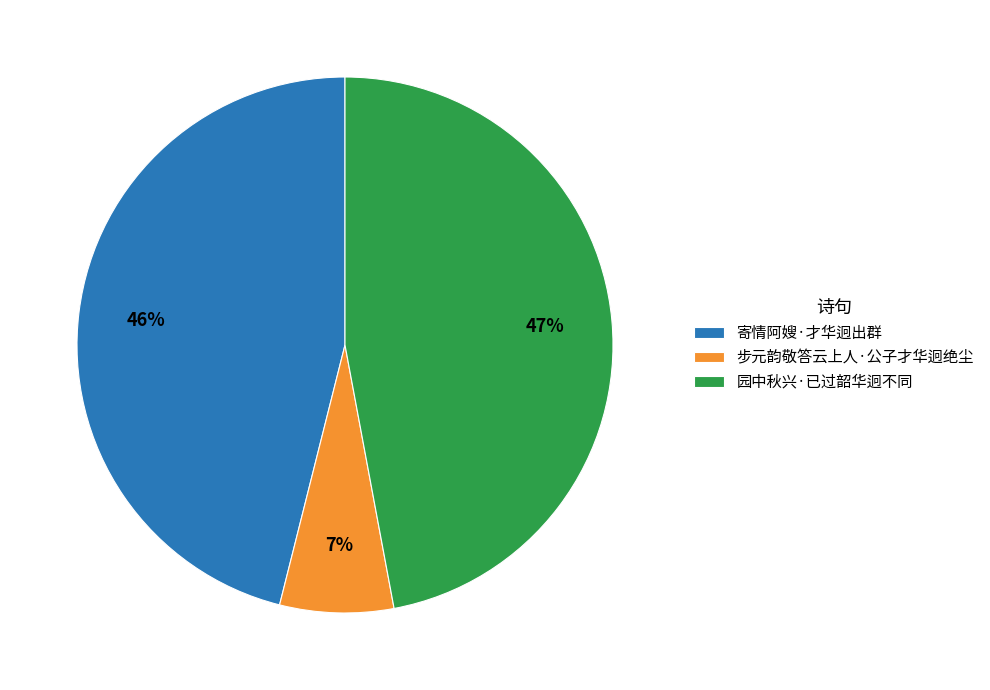

Which has a higher value, 步元韵敬答云上人·公子才华迥绝尘 or 寄情阿嫂·才华迥出群?

寄情阿嫂·才华迥出群